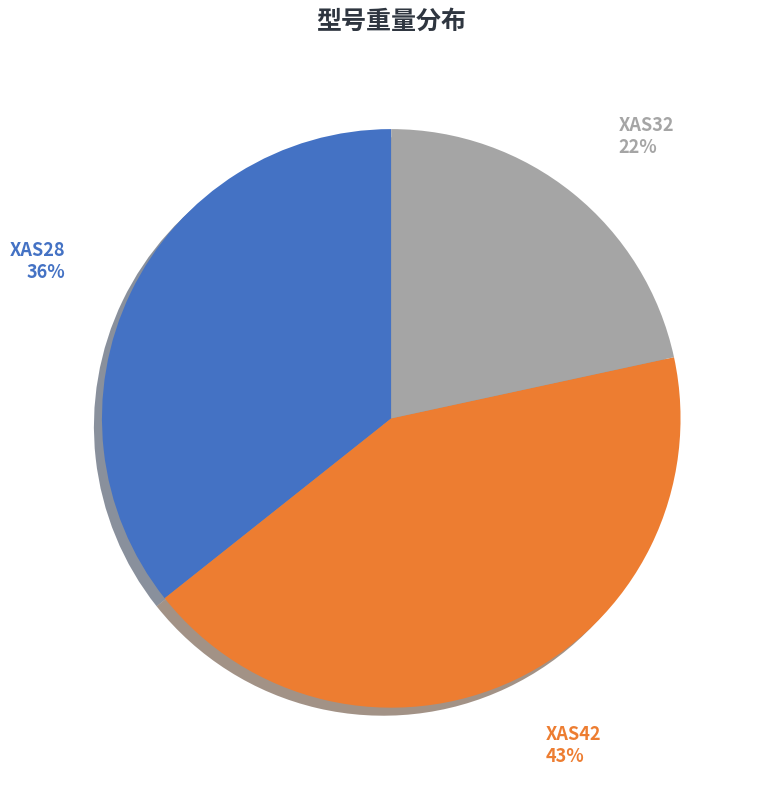

Rank the categories by value from highest to lowest.

XAS42, XAS28, XAS32